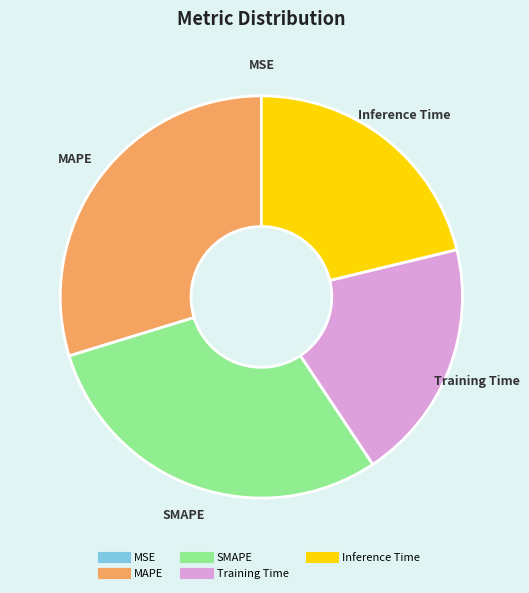

Between Training Time and SMAPE, which is larger?

SMAPE